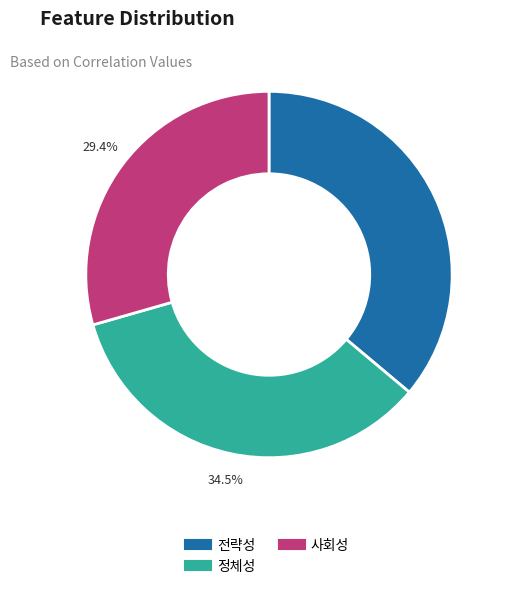

To the nearest percent, what portion does 사회성 represent?

29%